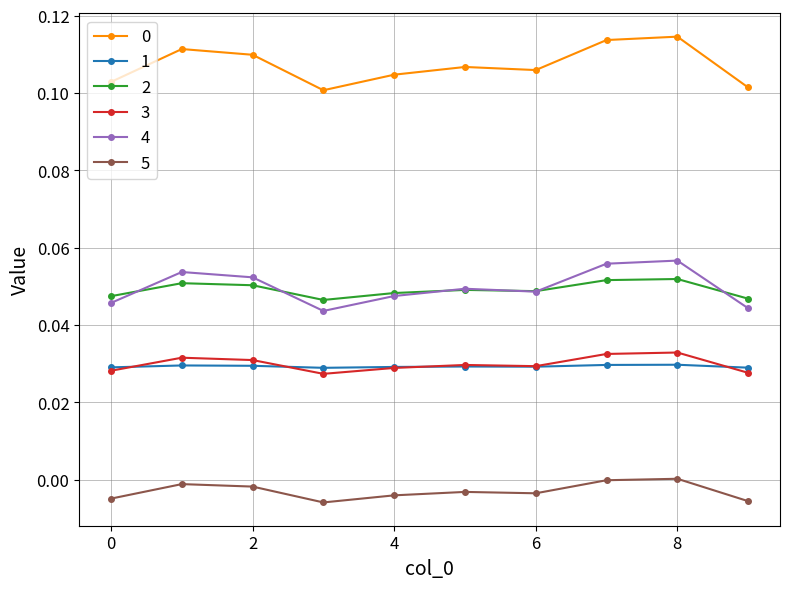

True or false: 5 and 4 intersect in this chart.

False